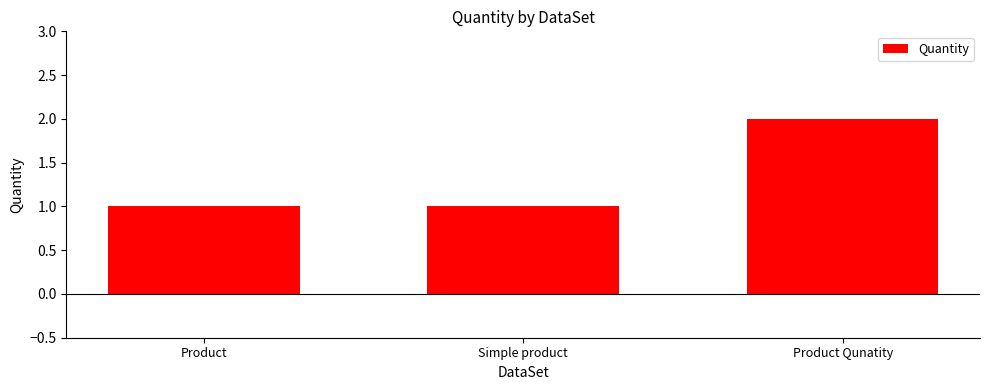

Which has a higher value, Product Qunatity or Product?

Product Qunatity